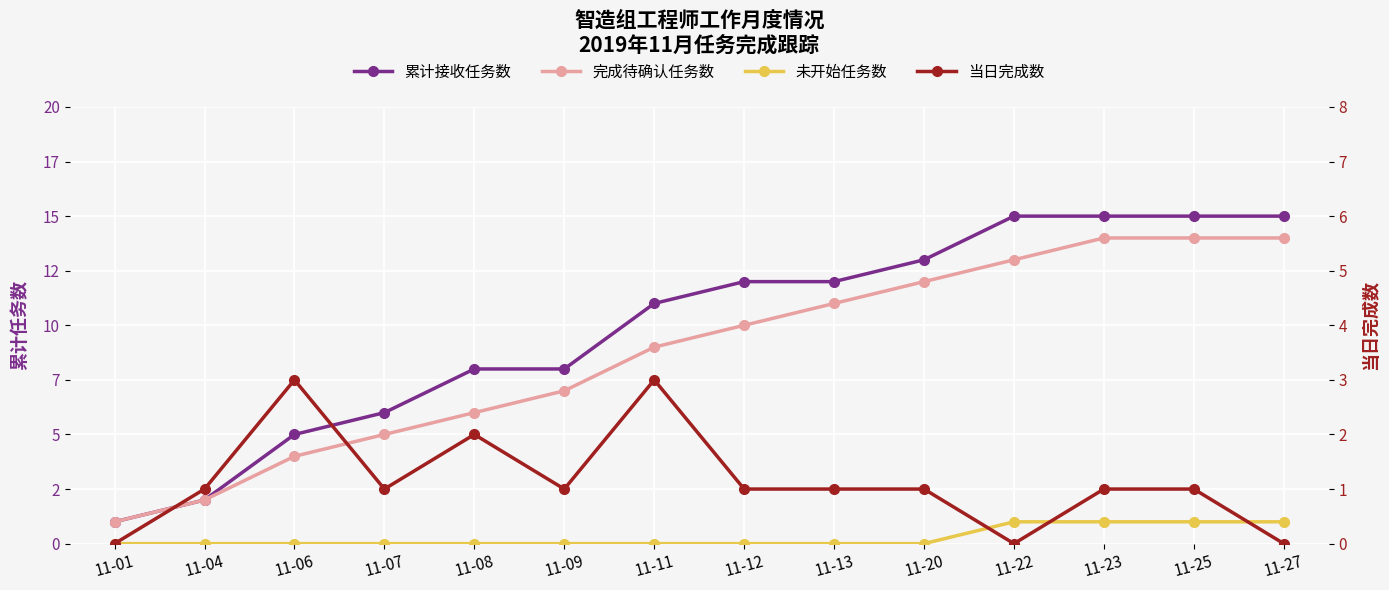

True or false: 累计接收任务数 and 当日完成数 cross at least once.

False